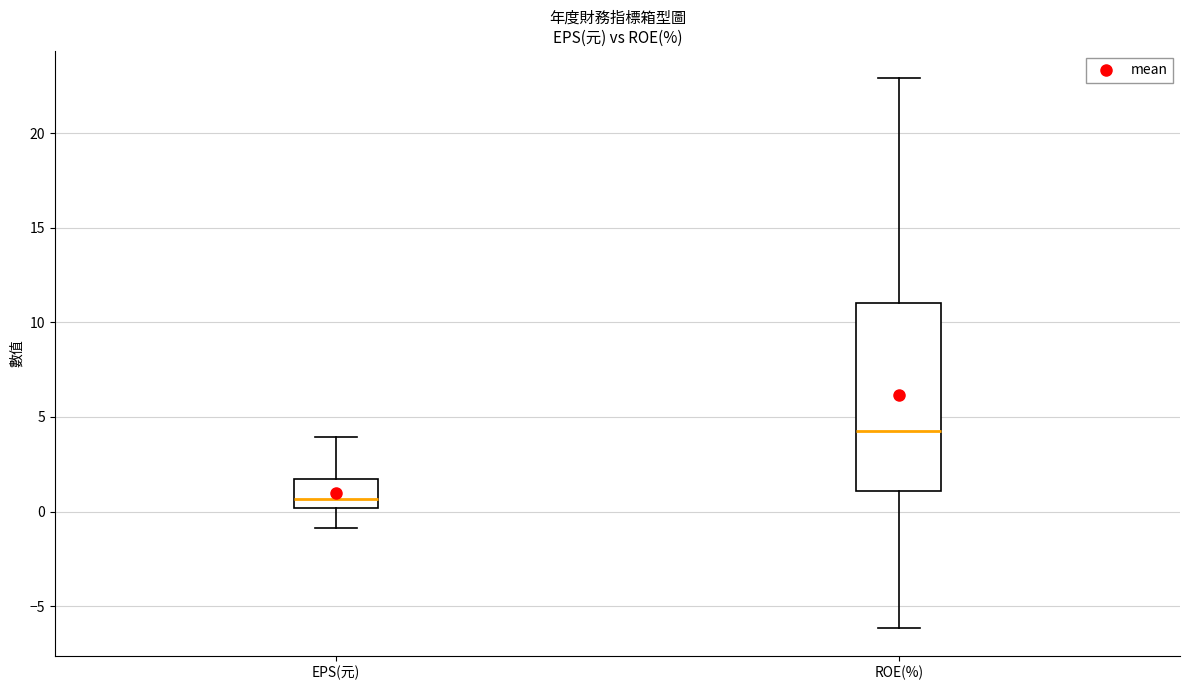

Where does the upper whisker of the box for EPS(元) end on the y-axis? The values are not printed on the chart, so give them approximately, as read against the axis.

4.0